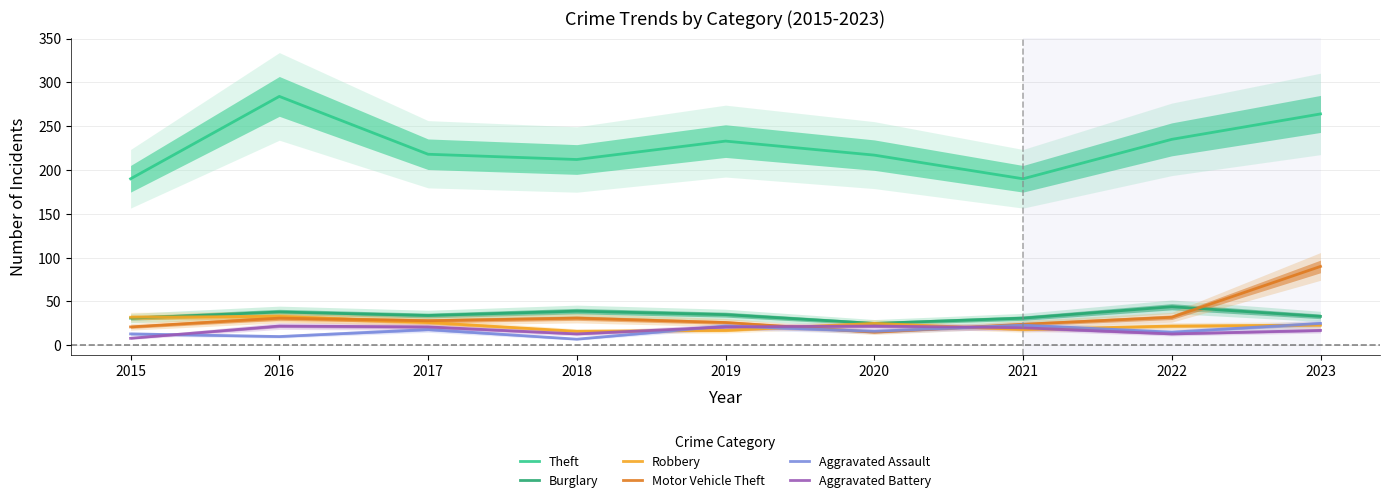

True or false: Aggravated Assault has a value of 7 at 2018.

True